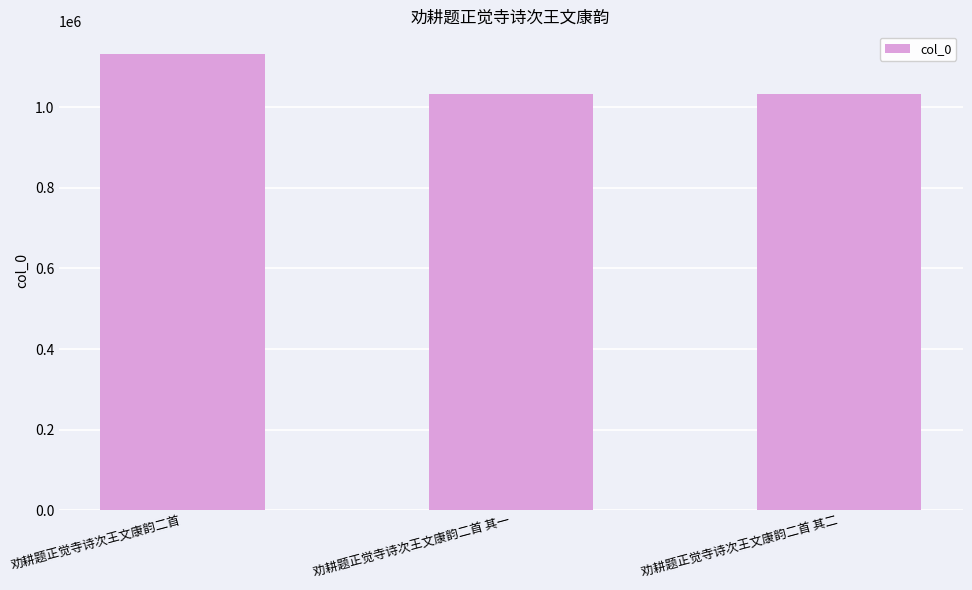

The chart shows a value of 775001 at 劝耕题正觉寺诗次王文康韵二首. True or false?

False